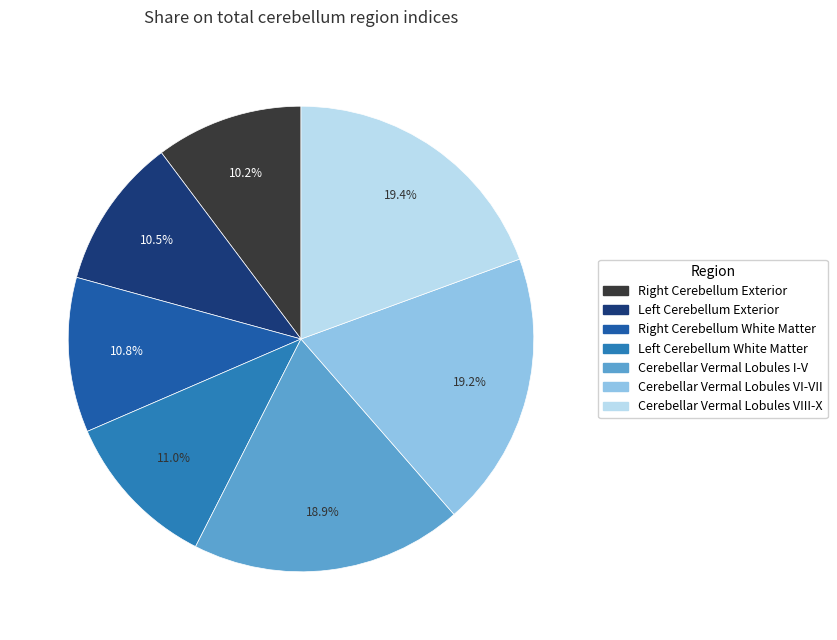

Is it true that Cerebellar Vermal Lobules I-V is 5% of the pie?

False